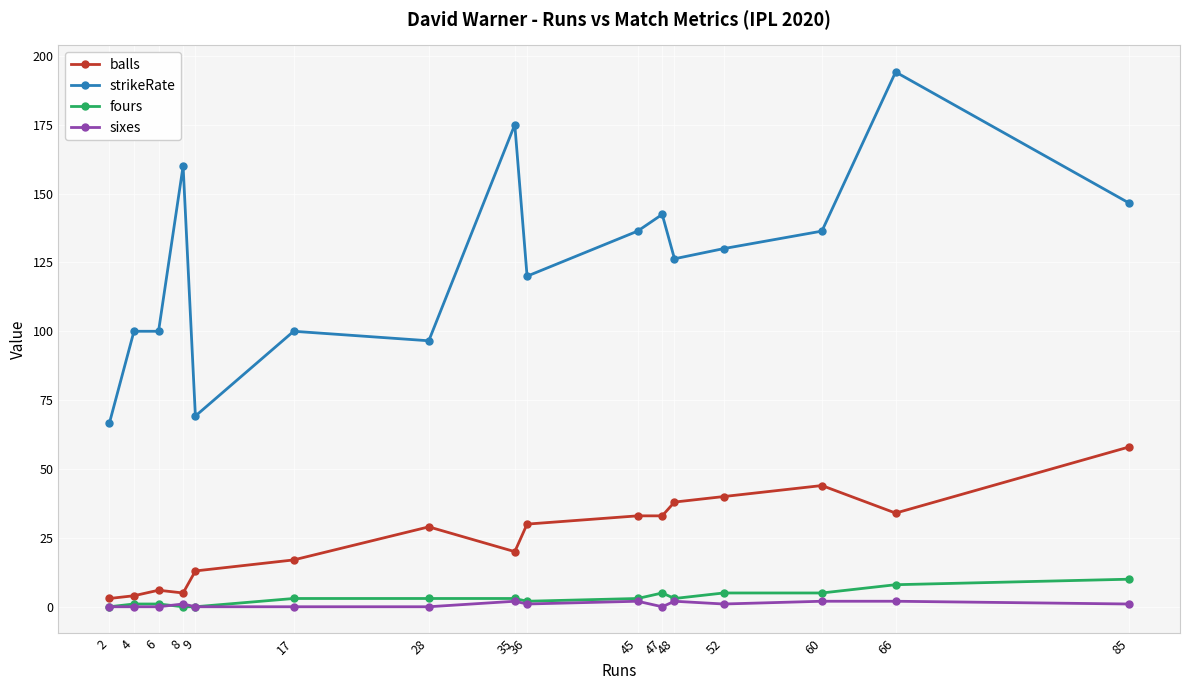

True or false: strikeRate has more than 2 interior local peaks.

True